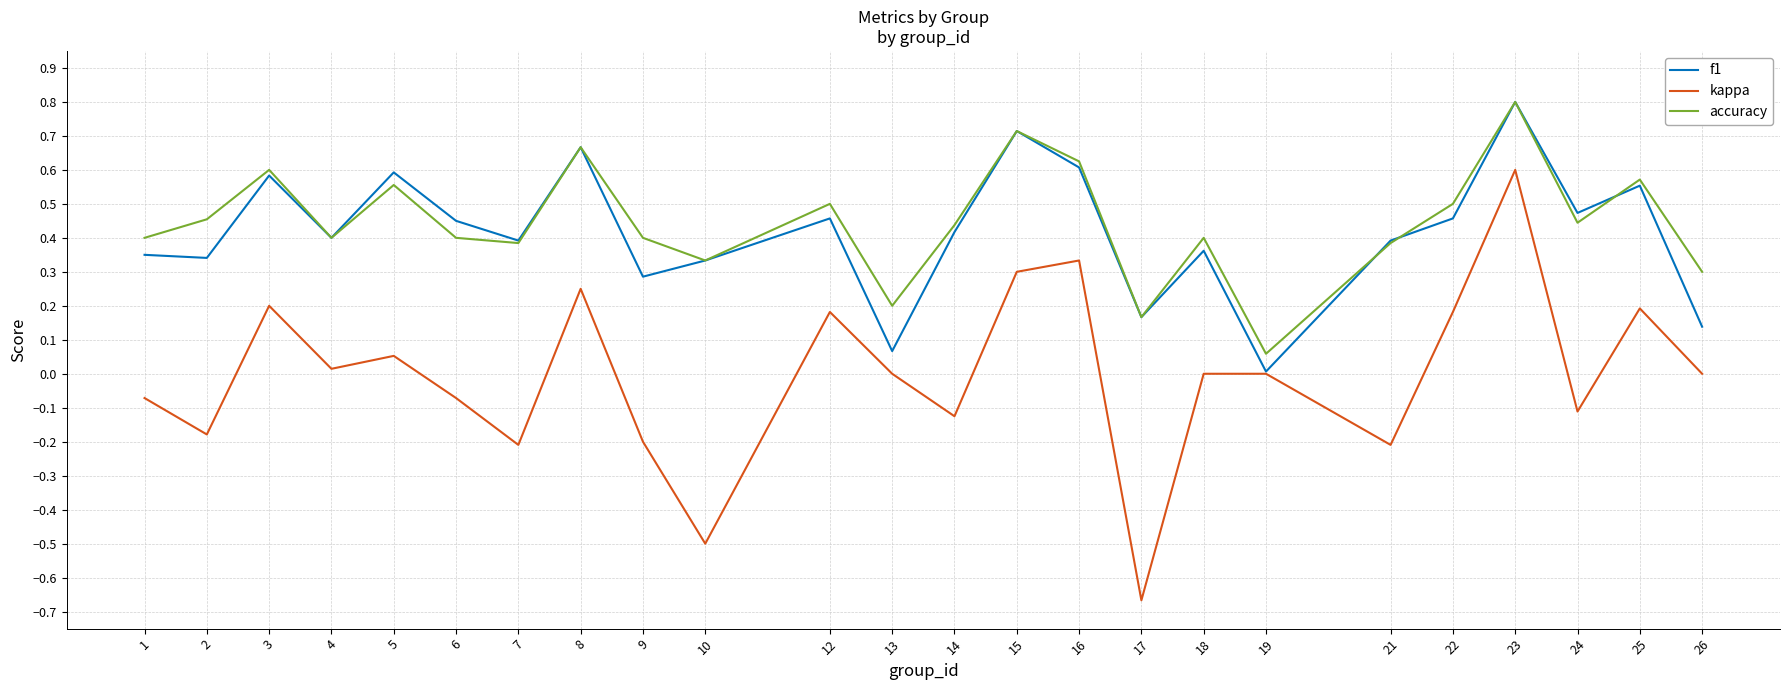

True or false: kappa has a value of -0.0 at 1.

False